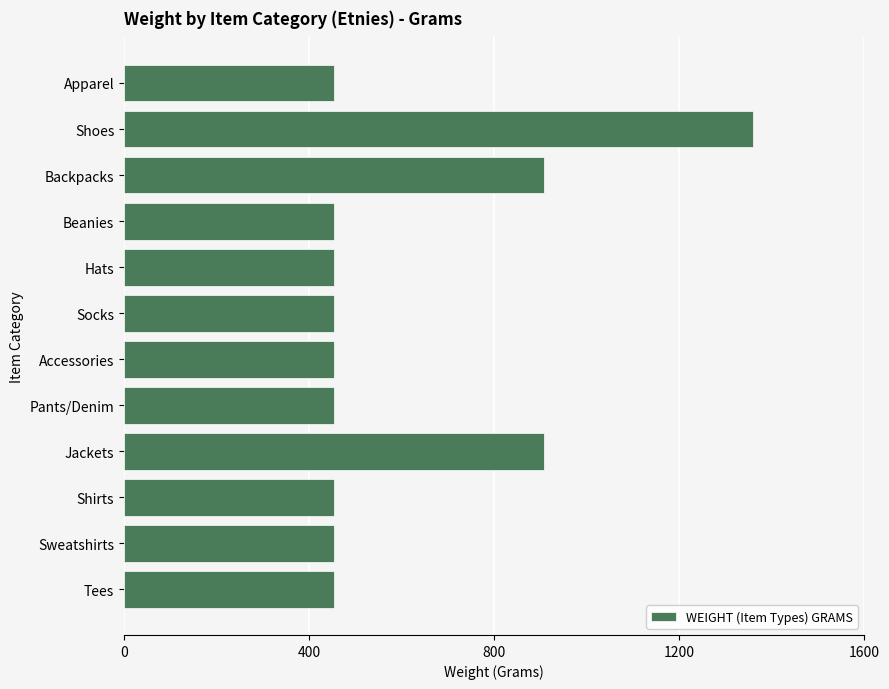

Reading bottom to top, transcribe all the data shown in this chart.

453	453	453	907	453	453	453	453	453	907	1360	453